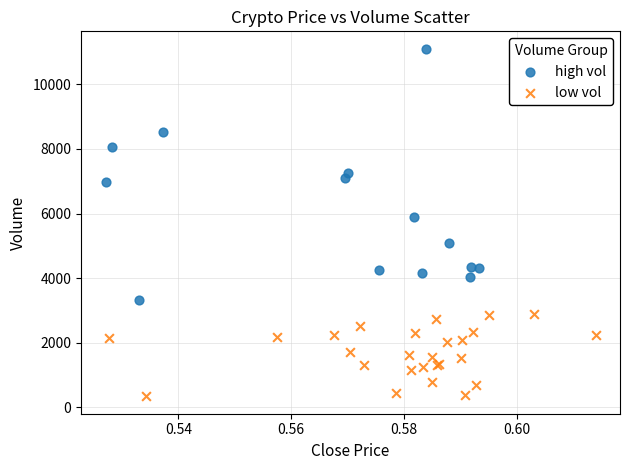

Which series contains the highest Y value?

high vol